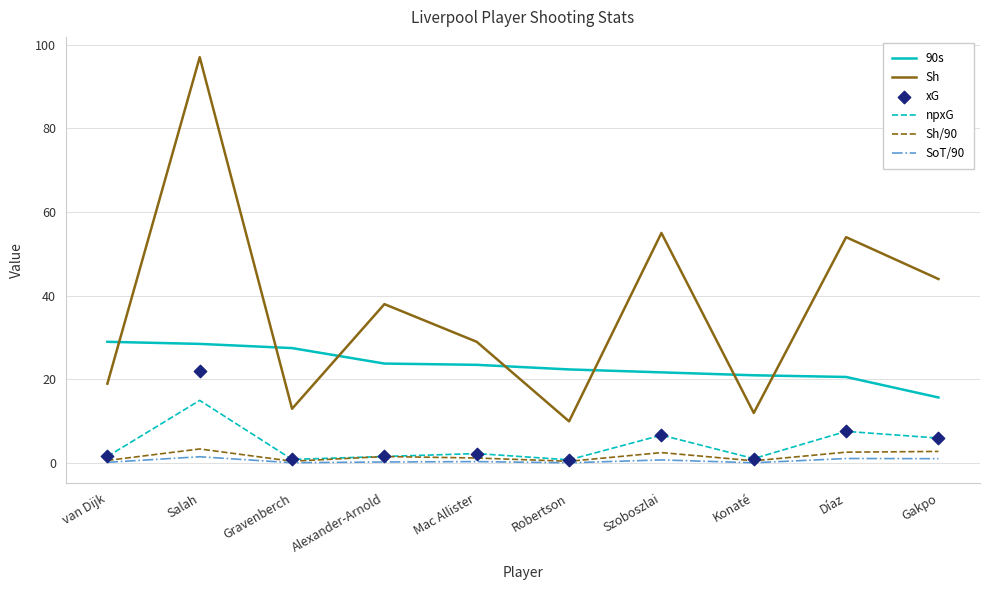

Which series has the largest Y range (max minus min)?

Sh